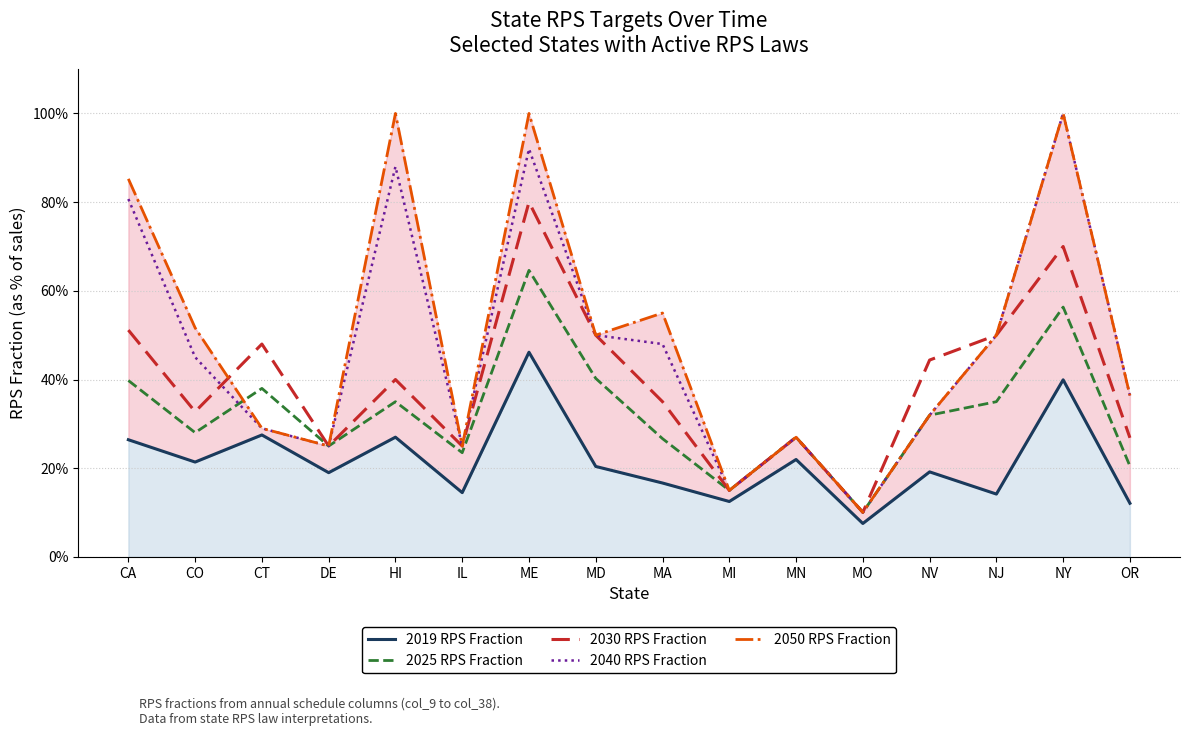

Which series has the widest spread of values?

2040 RPS Fraction